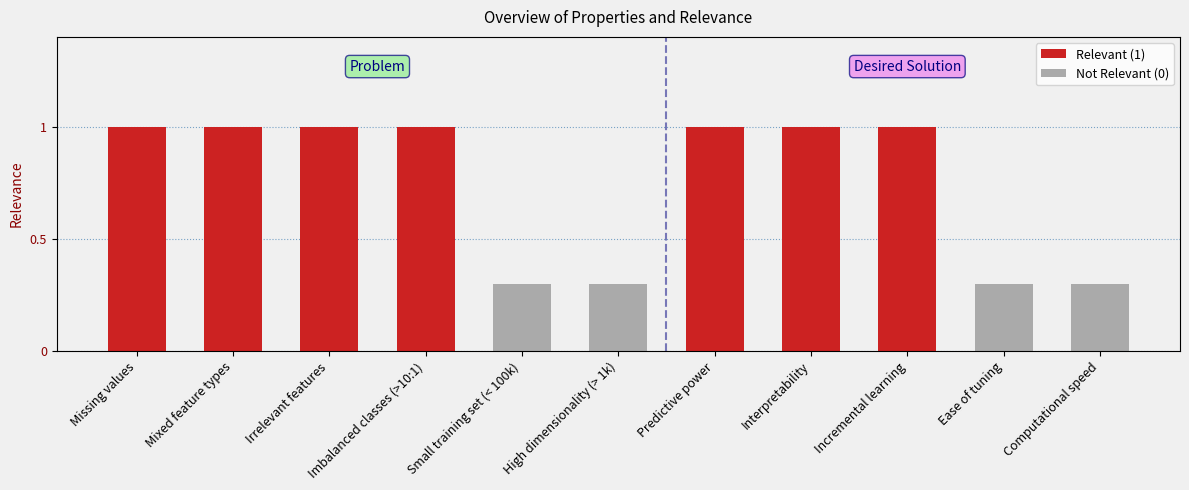

What is the maximum value shown in the chart?

1